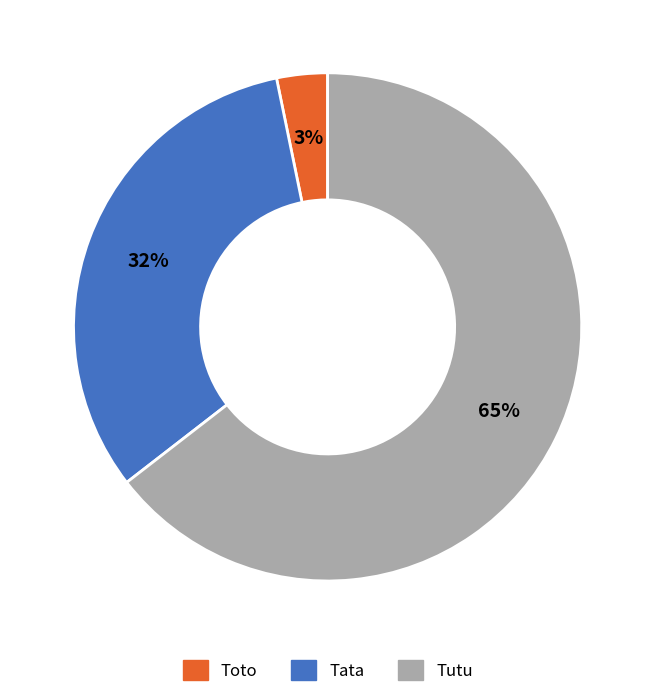

Count the number of slices in the pie.

3